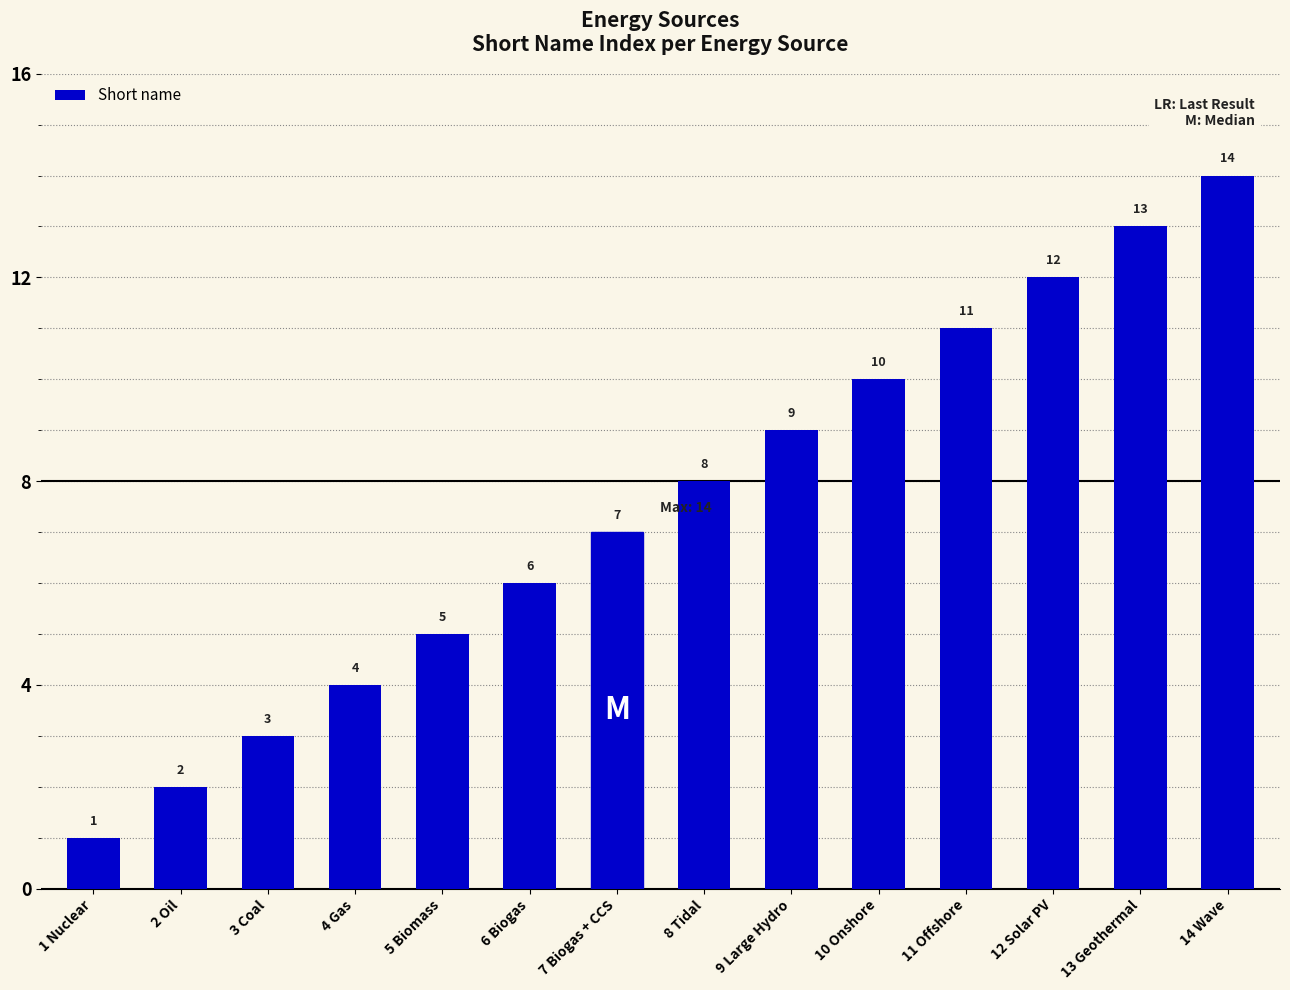

List the labels in order of value, smallest first.

1 Nuclear, 2 Oil, 3 Coal, 4 Gas, 5 Biomass, 6 Biogas, 7 Biogas + CCS, 8 Tidal, 9 Large Hydro, 10 Onshore, 11 Offshore, 12 Solar PV, 13 Geothermal, 14 Wave